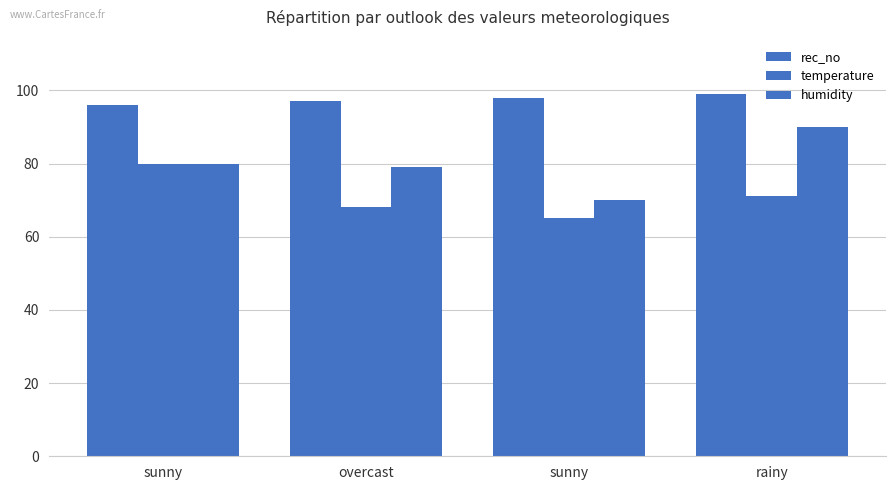

What is the approximate value of temperature at rainy?

71